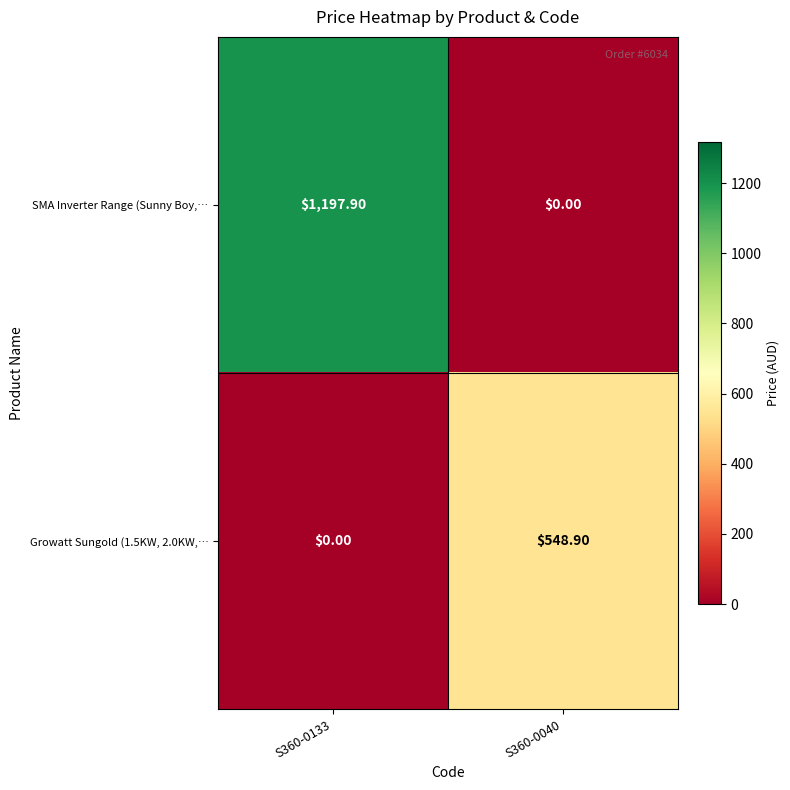

Which series has the largest total across all categories?

SMA Inverter Range (Sunny Boy,…